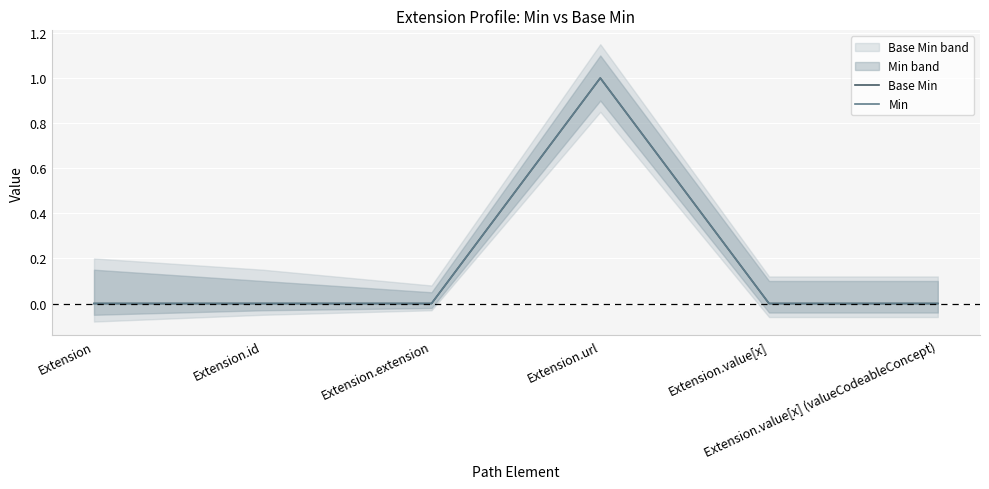

At which category is the sum across all series the highest?

Extension.url